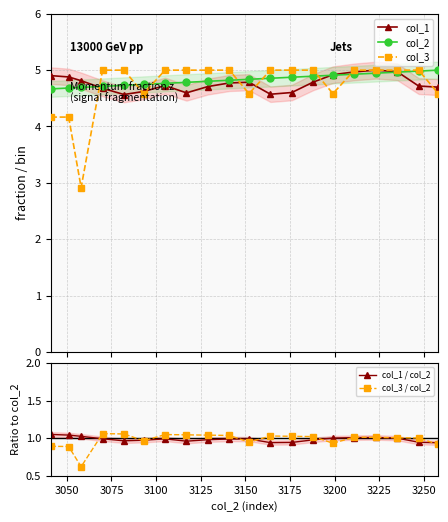

How many interior local peaks does the col_3 / col_2 series have?

4